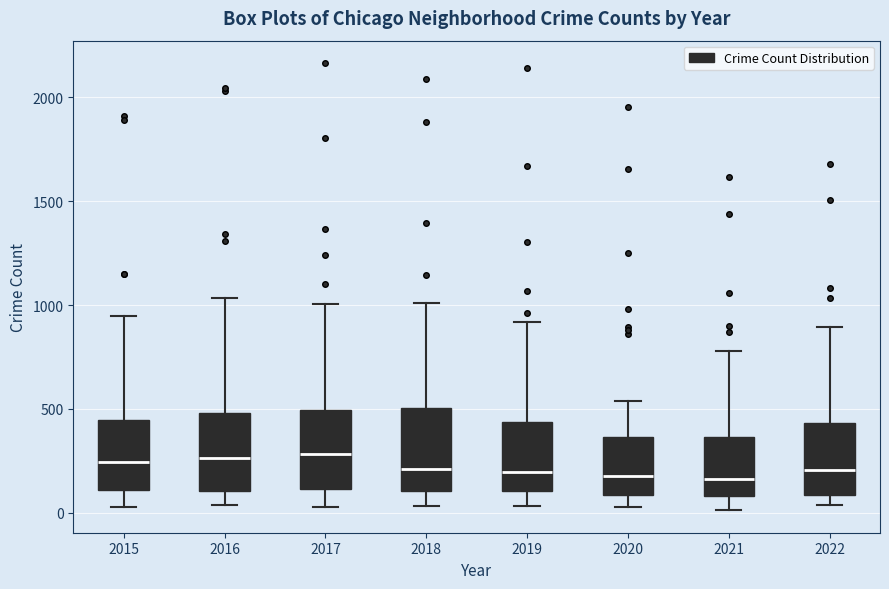

Where is the upper edge of the box at x = 2021 on the y-axis? The values are not printed on the chart, so give them approximately, as read against the axis.

350